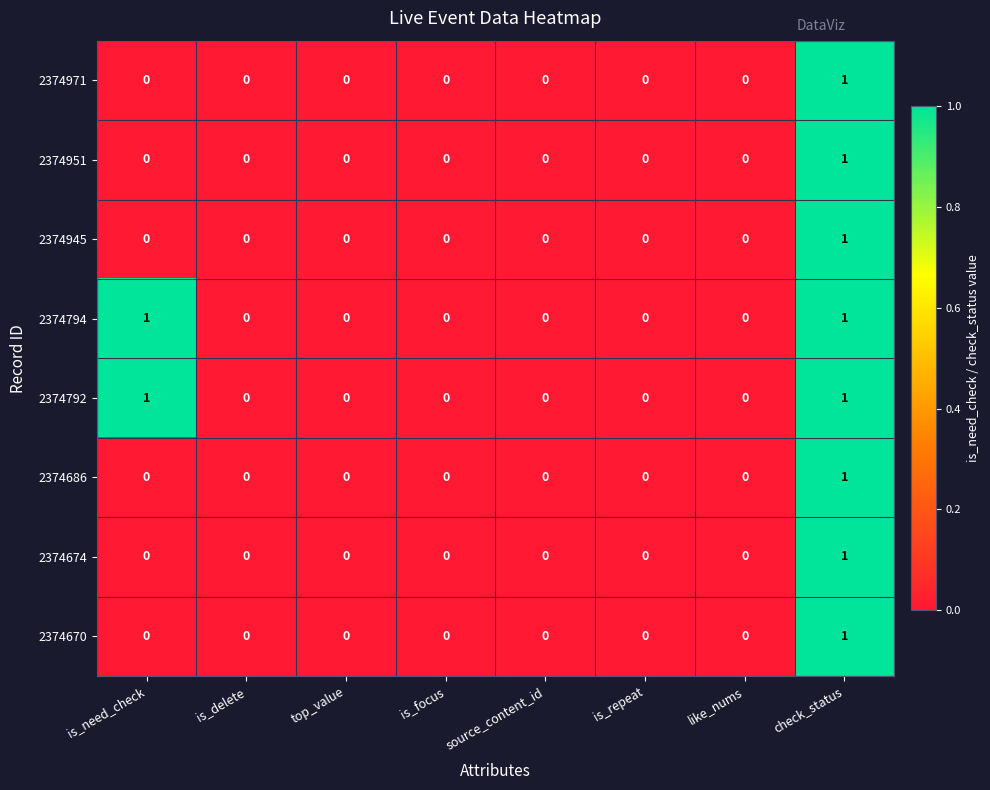

Is the value of 2374945 at like_nums greater than the value of 2374670 at check_status?

No